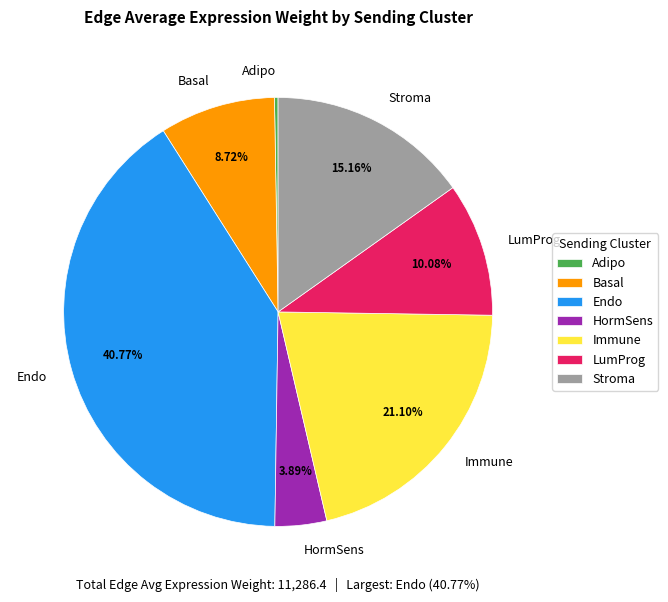

Between Immune and Stroma, which is larger?

Immune